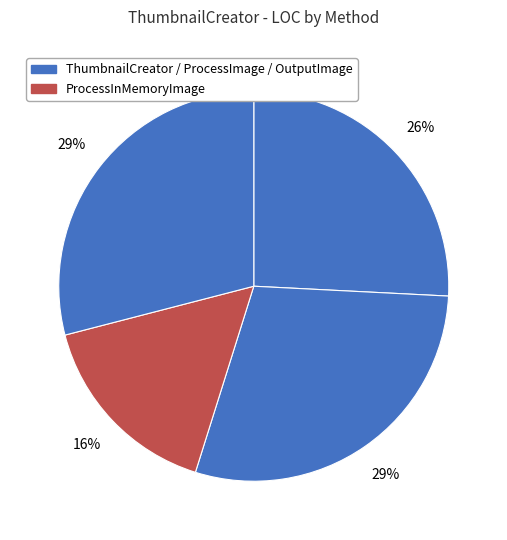

Is there any slice that represents more than half of the pie?

No